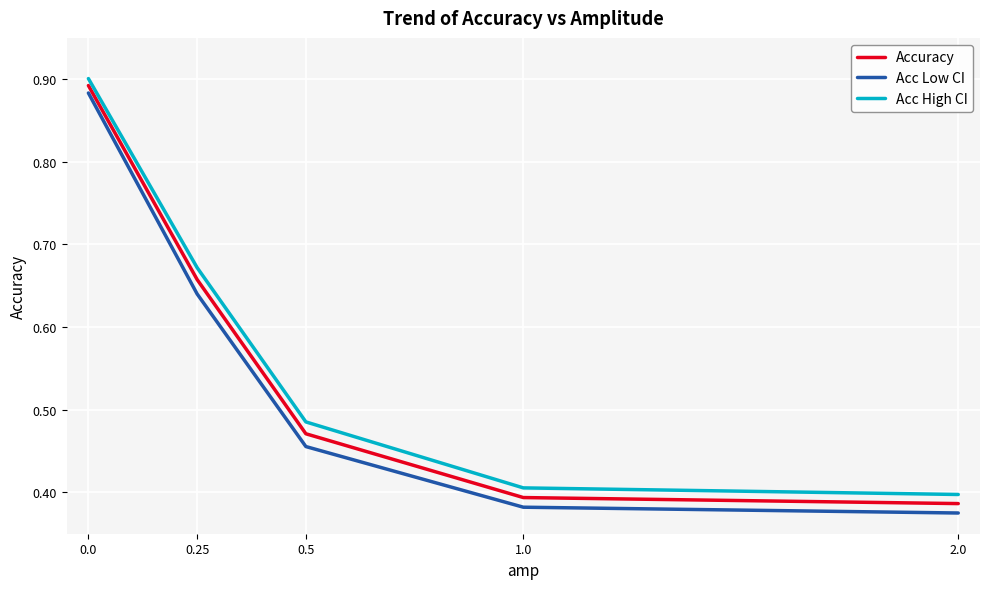

What are all the series names shown in the legend?

Accuracy, Acc Low CI, Acc High CI